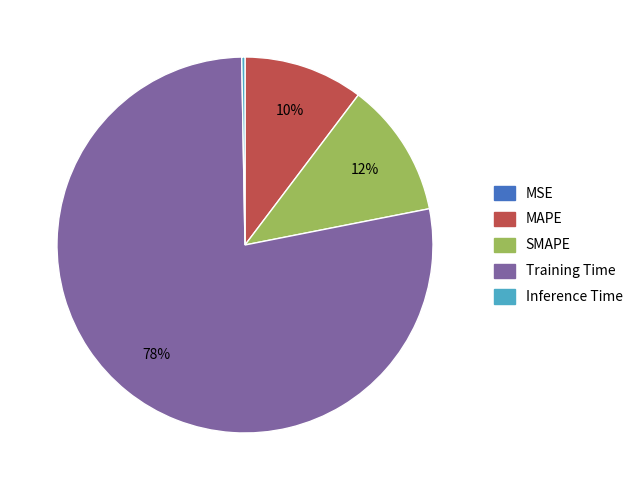

Does MAPE represent more than half of the total?

No